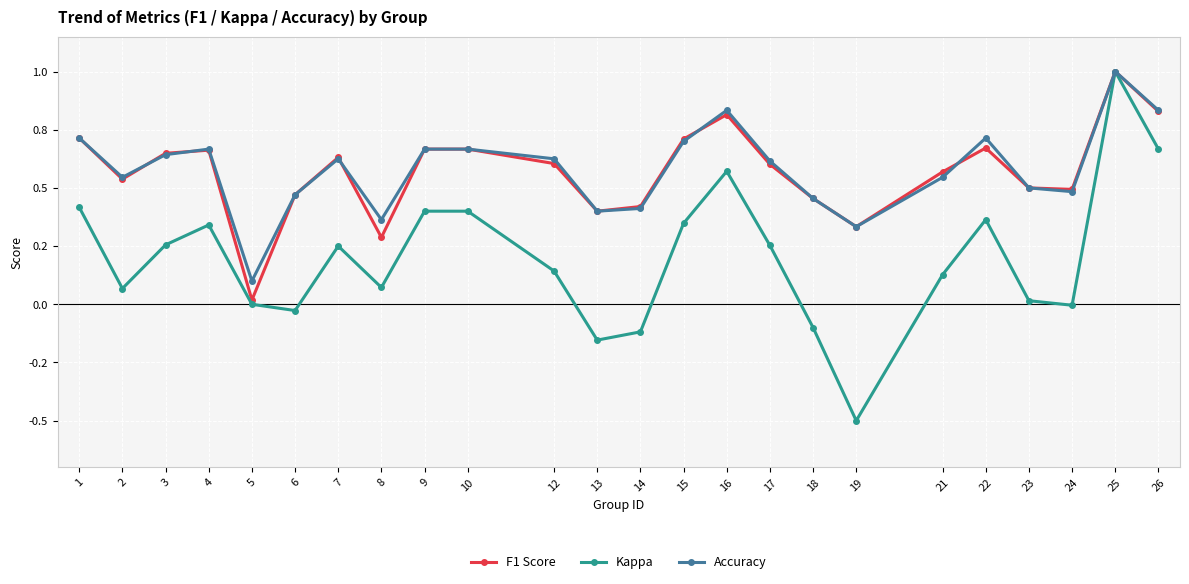

Does the chart have visible grid lines?

Yes